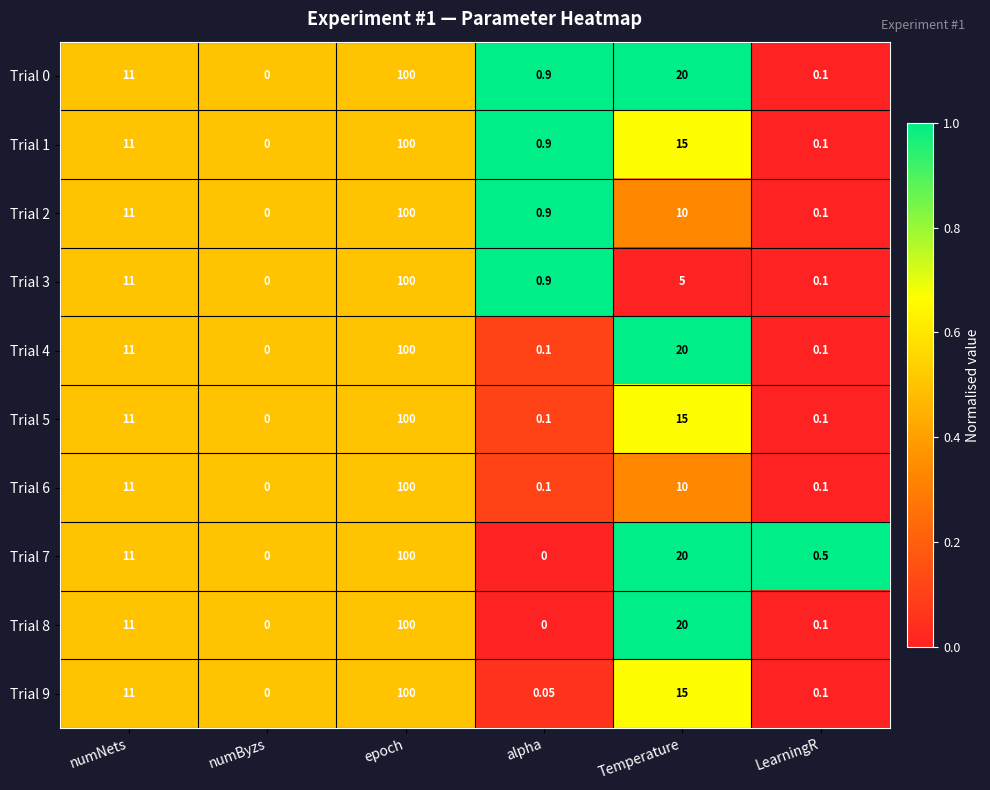

At which label does Trial 9 reach its peak?

epoch